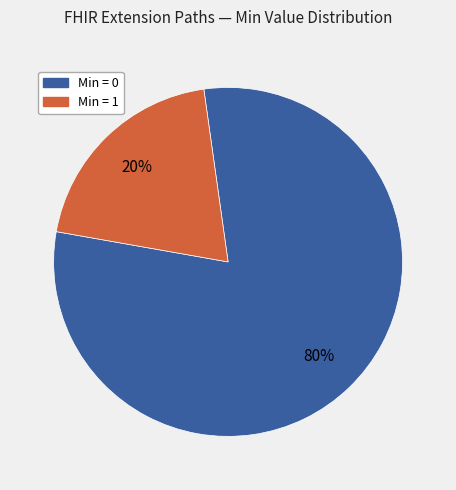

To the nearest percent, what is the difference between the largest and smallest slice percentages?

60%